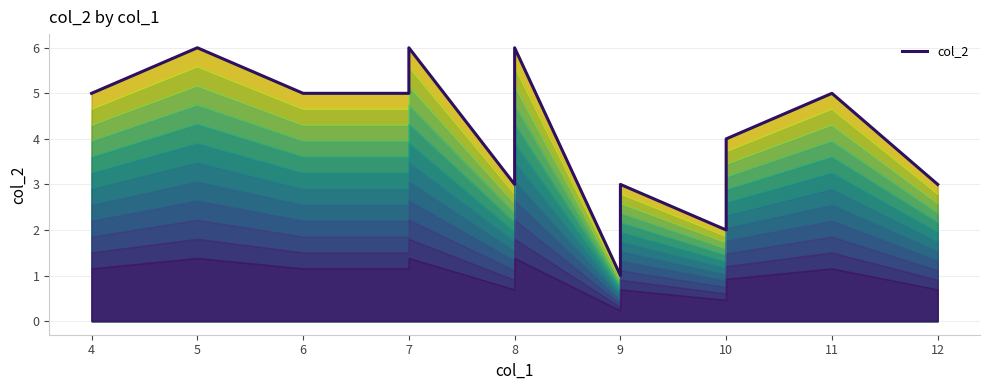

Does the chart have visible grid lines?

Yes